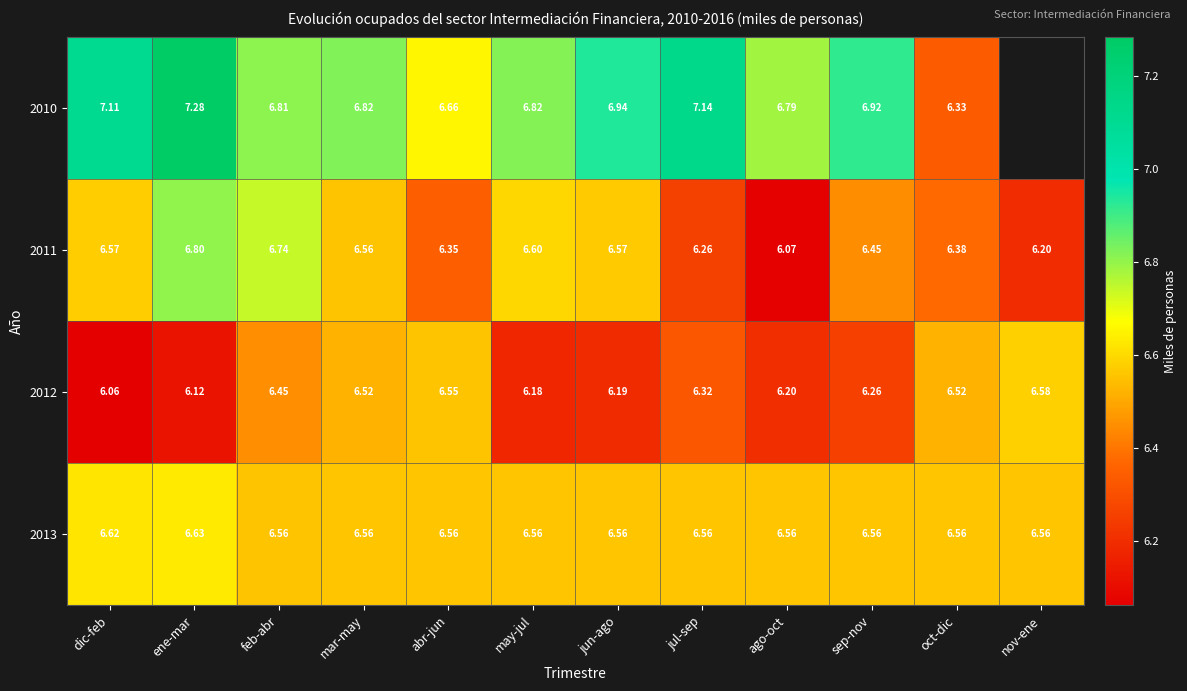

Which series changed the most between ene-mar and jun-ago?

2010